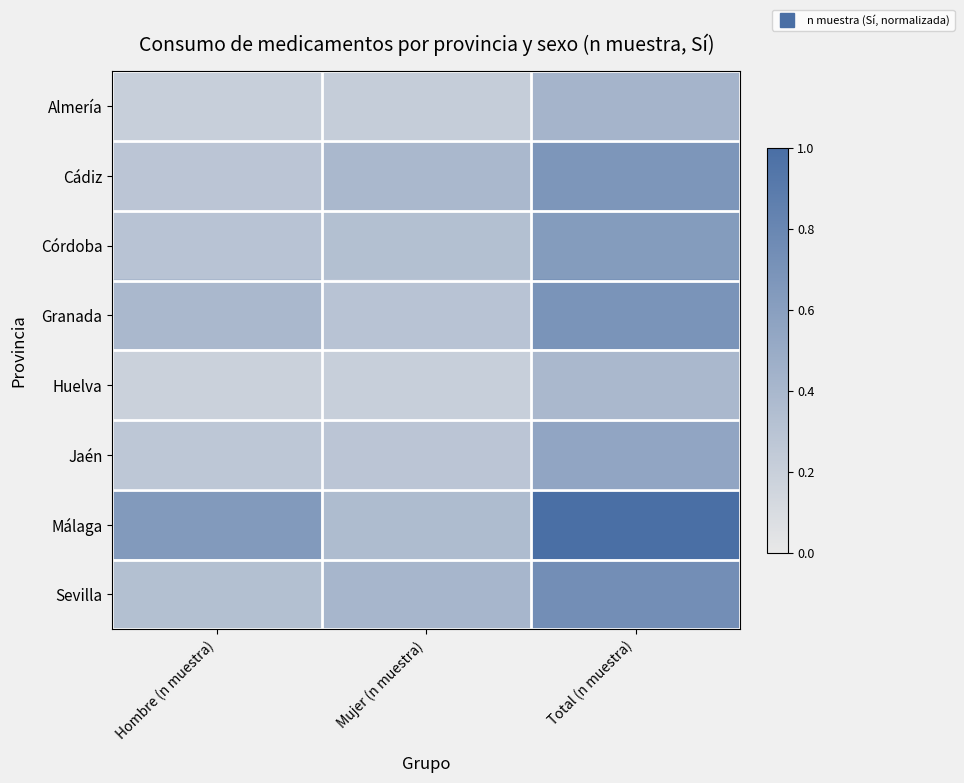

Count the number of categories in the chart.

3